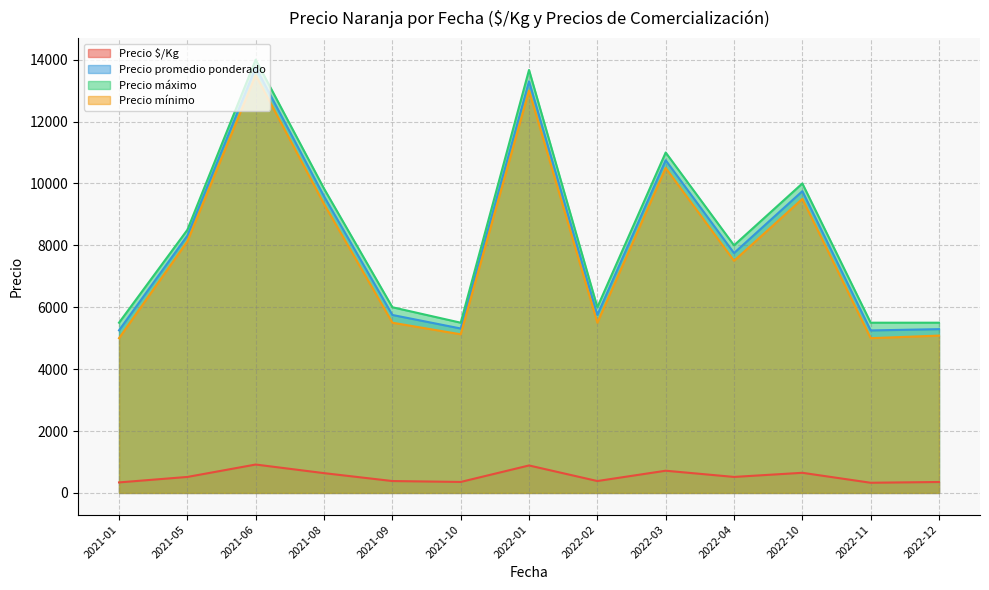

What is the difference between the maximum and minimum values in the Precio promedio ponderado series?

8500.0